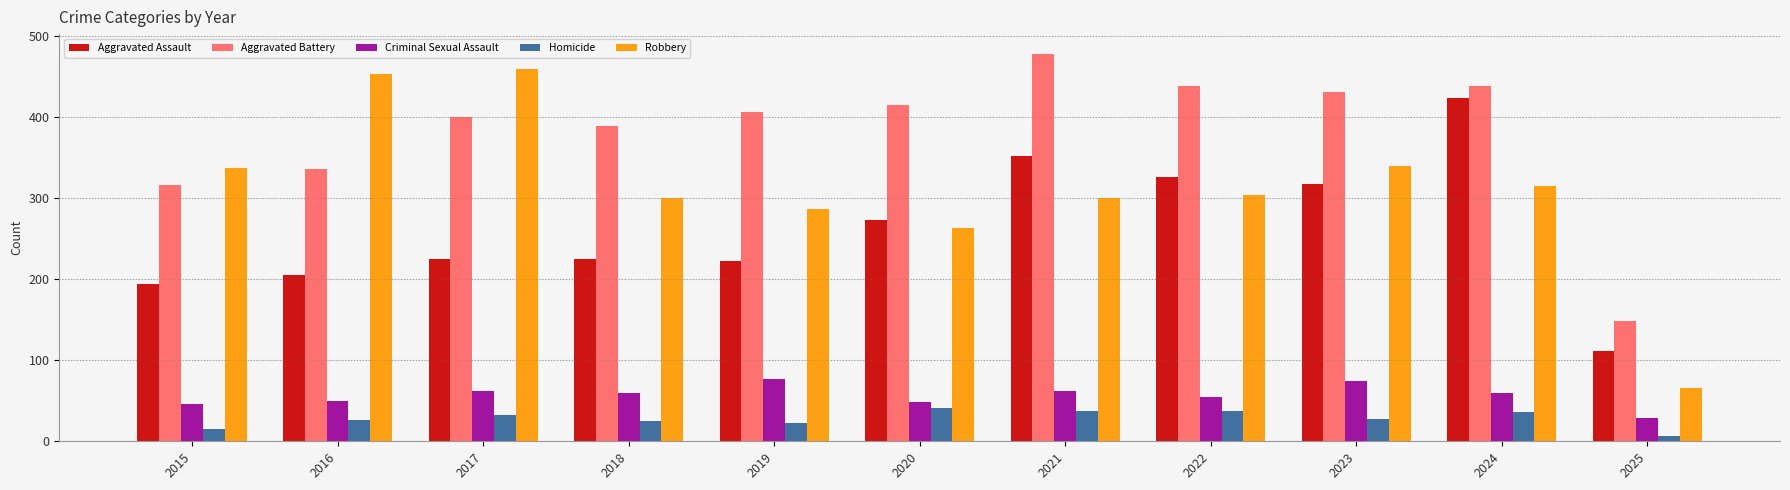

Is the value of Criminal Sexual Assault at 2020 greater than the value of Homicide at 2021?

Yes